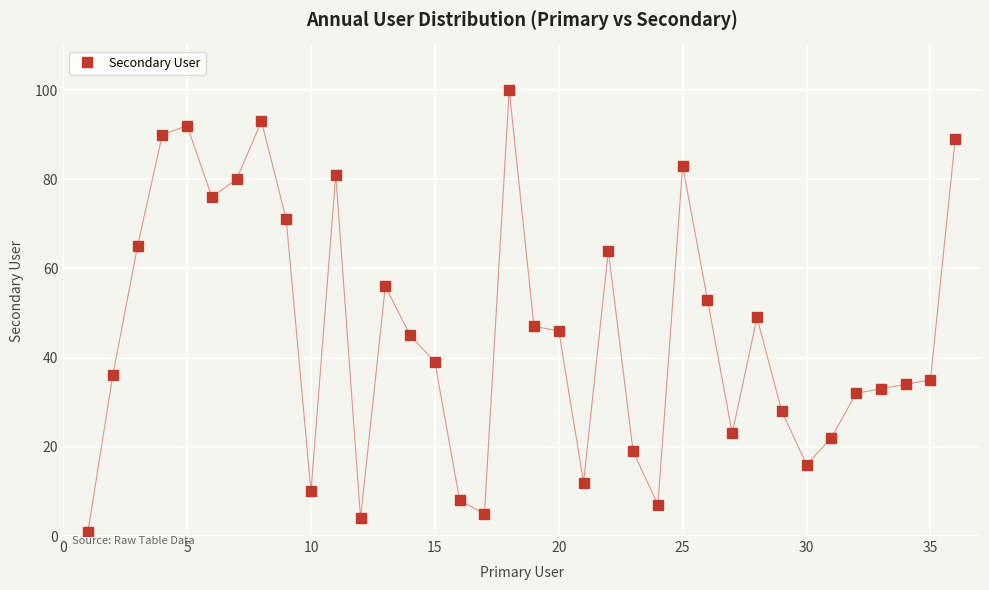

What is the sum of all values?

1644